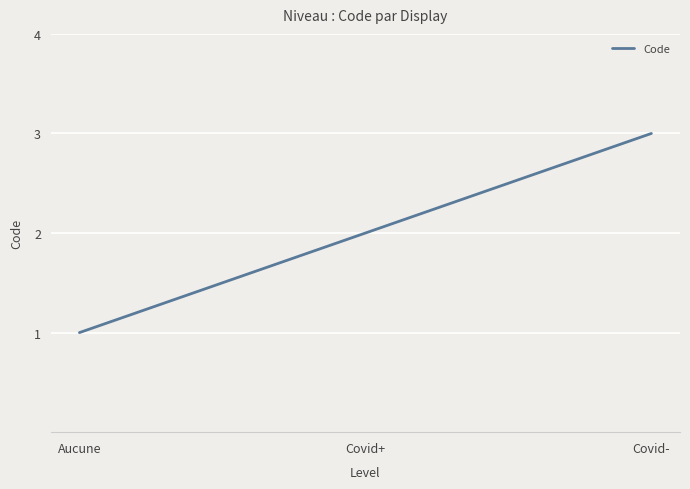

What is the maximum value shown in the chart?

3